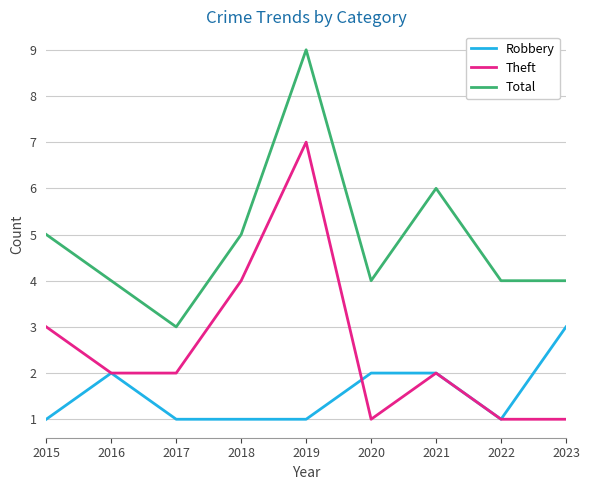

What is the sum of all Total values?

44